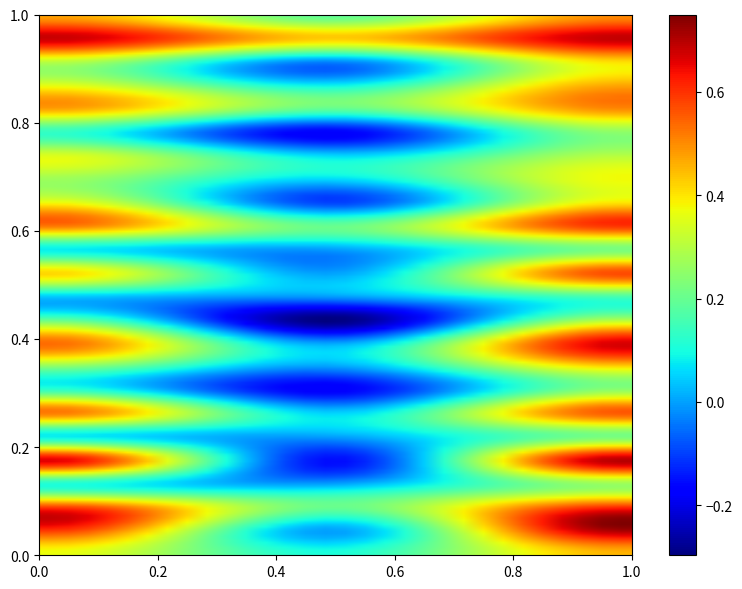

Reading left to right, extract all data points from this chart.

1: 0=0.4	1=0.1	2=0.5
2: 0=0.6	1=0.0	2=0.7
3: 0=0.6	1=0.2	2=0.6
4: 0=0.1	1=0.0	2=0.3
5: 0=0.7	1=-0.2	2=0.7
6: 0=0.1	1=0.0	2=0.2
7: 0=0.5	1=0.1	2=0.6
8: 0=0.1	1=-0.2	2=0.2
9: 0=0.2	1=0.0	2=0.4
10: 0=0.5	1=0.0	2=0.7
12: 0=0.2	1=-0.3	2=0.3
13: 0=0.0	1=0.0	2=0.2
14: 0=0.4	1=0.0	2=0.6
15: 0=0.1	1=0.0	2=0.2
16: 0=0.5	1=0.2	2=0.6
17: 0=0.4	1=-0.1	2=0.4
18: 0=0.3	1=0.1	2=0.4
19: 0=0.3	1=0.1	2=0.3
21: 0=0.1	1=-0.2	2=0.2
22: 0=0.5	1=0.2	2=0.5
23: 0=0.4	1=0.1	2=0.5
24: 0=0.3	1=-0.0	2=0.4
25: 0=0.7	1=0.4	2=0.7
26: 0=0.5	1=0.2	2=0.5